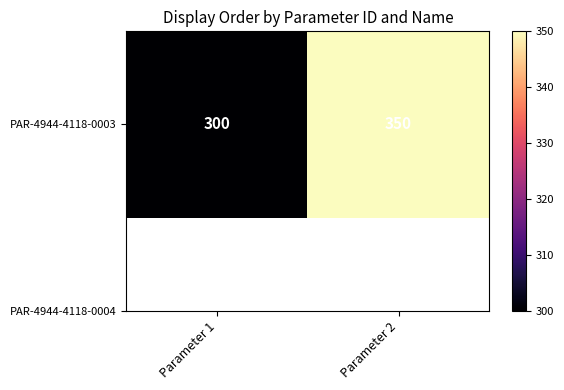

True or false: the data shows 82 at Parameter 2.

False